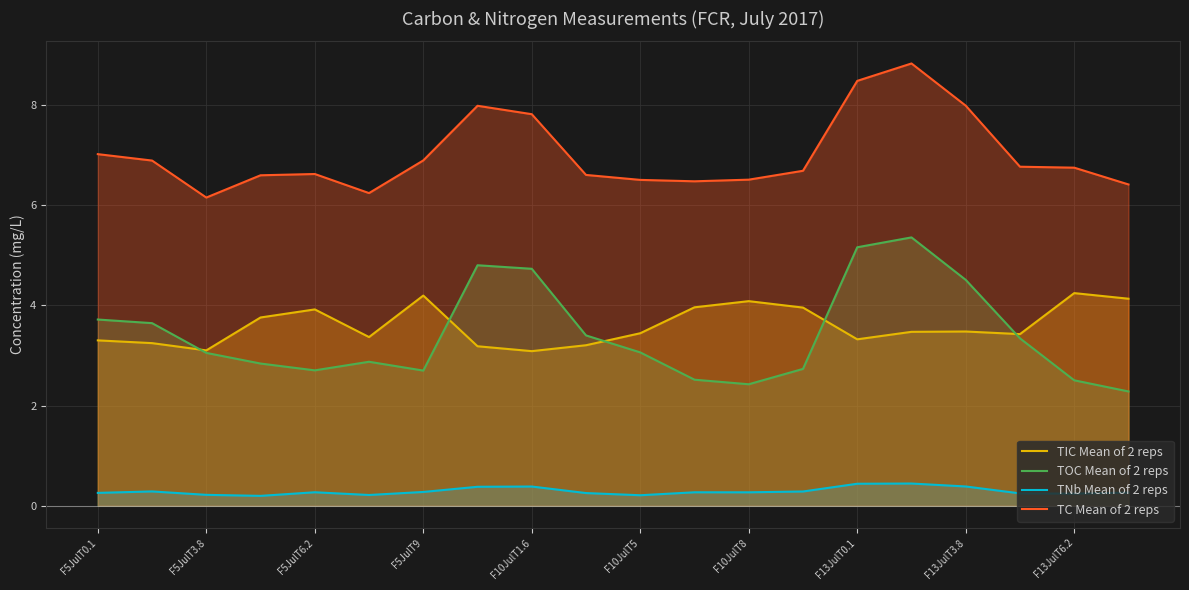

The TC Mean of 2 reps series shows 6.7 at F13JulT6.2. True or false?

True